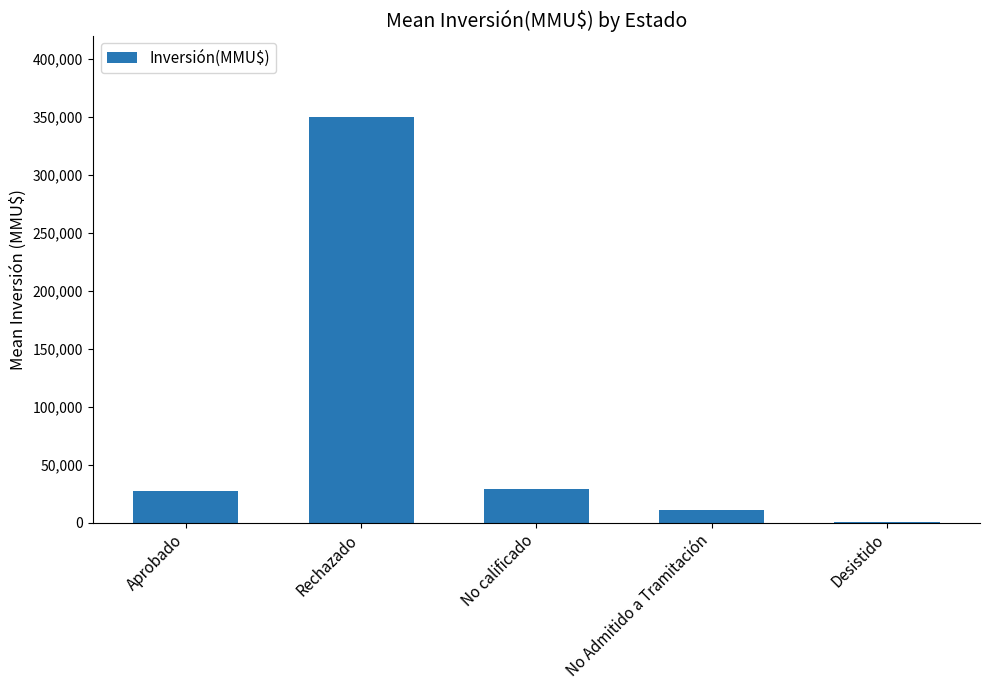

What is the ratio of the value at No Admitido a Tramitación to the value at Aprobado?

0.4